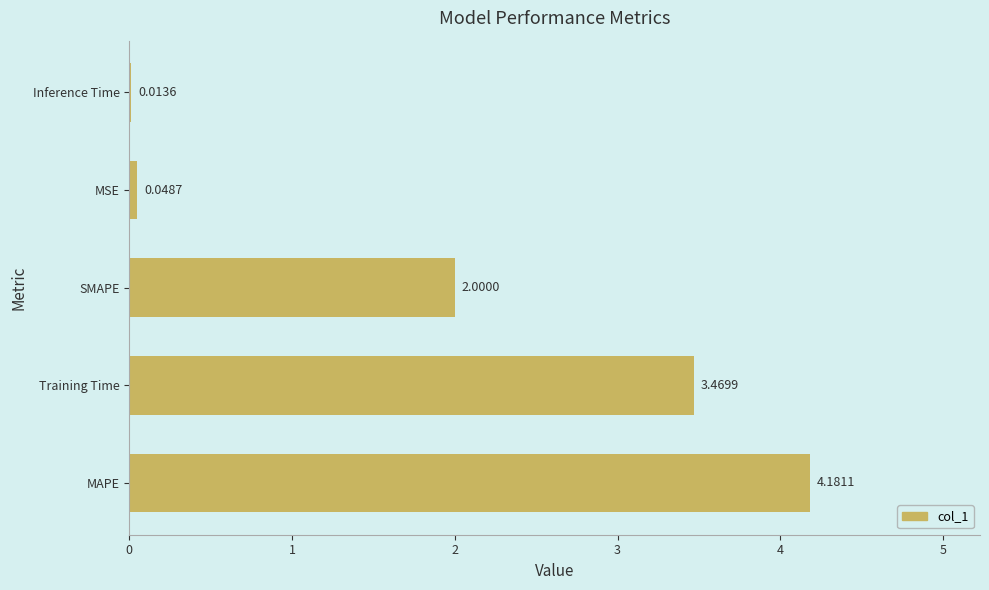

At which label is the value closest to 2?

SMAPE